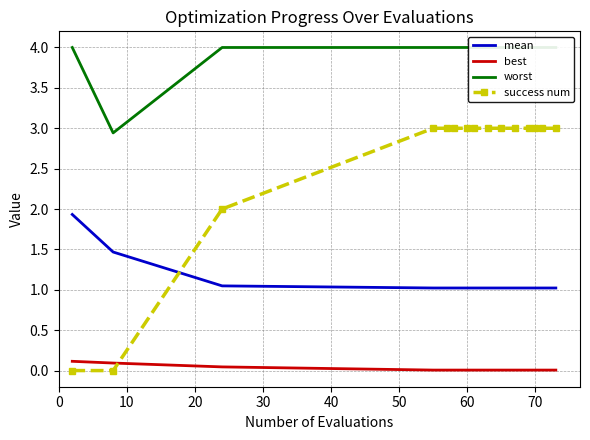

True or false: mean and success num intersect in this chart.

True